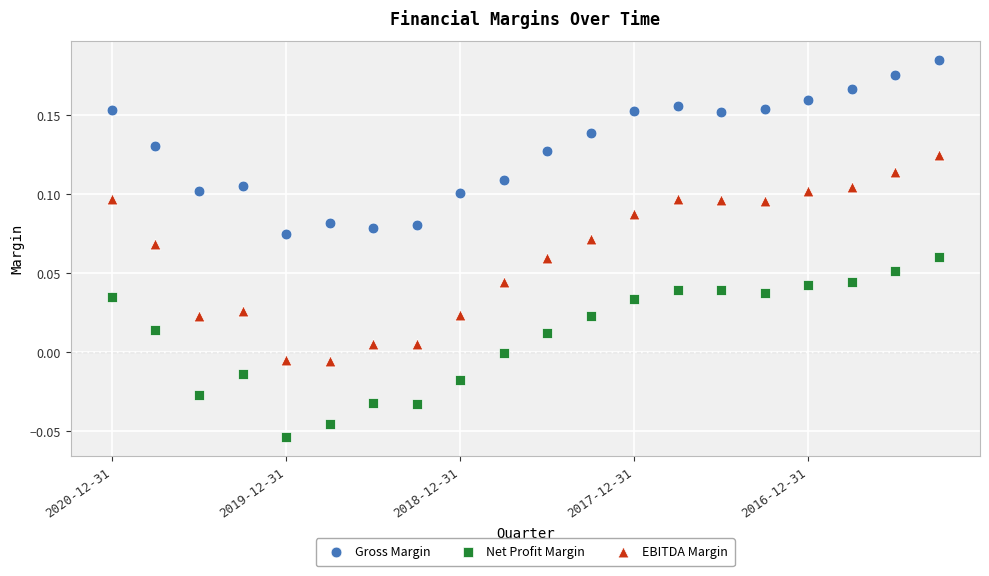

What are all the series names shown in the legend?

Gross Margin, Net Profit Margin, EBITDA Margin